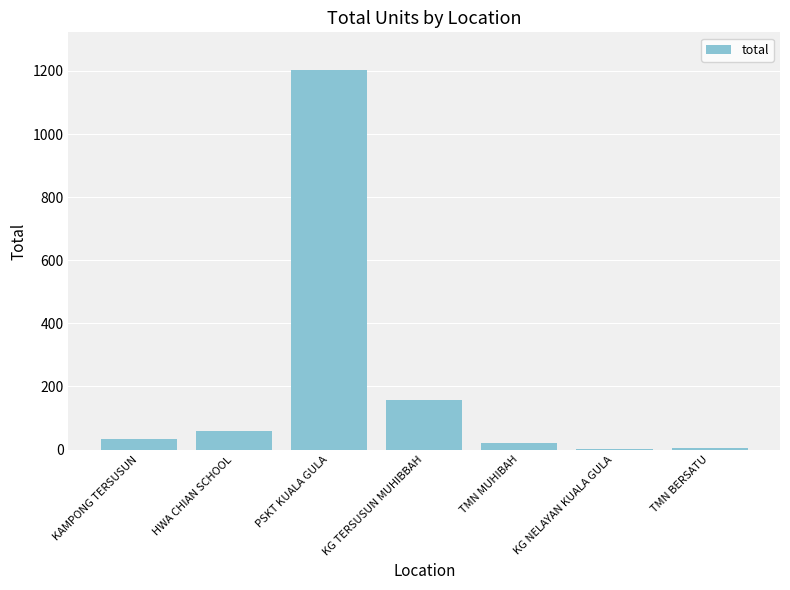

What is the greatest value displayed?

1202